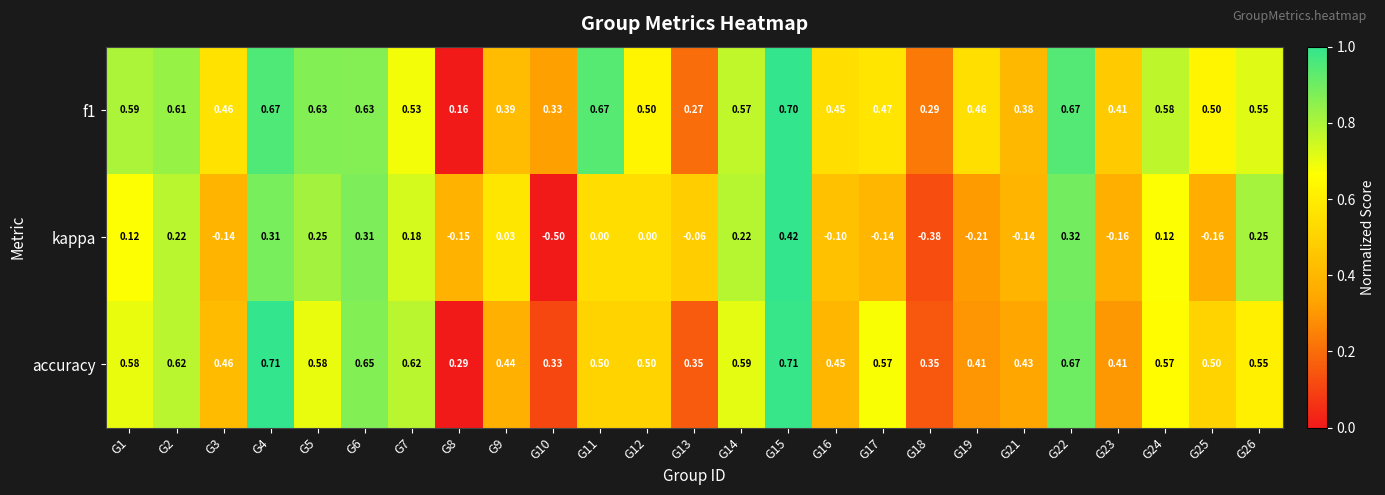

What is the spread (max minus min) of values at G18?

0.7